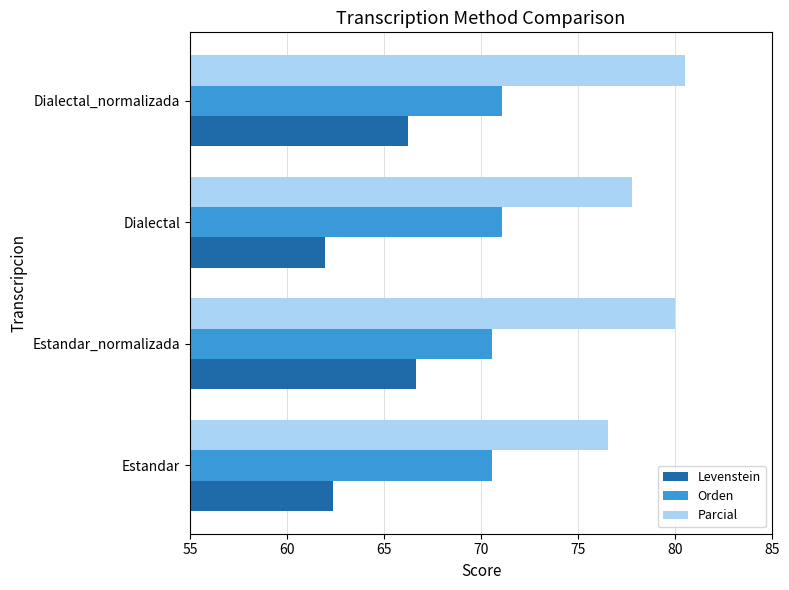

What are all the series names shown in the legend?

Levenstein, Orden, Parcial